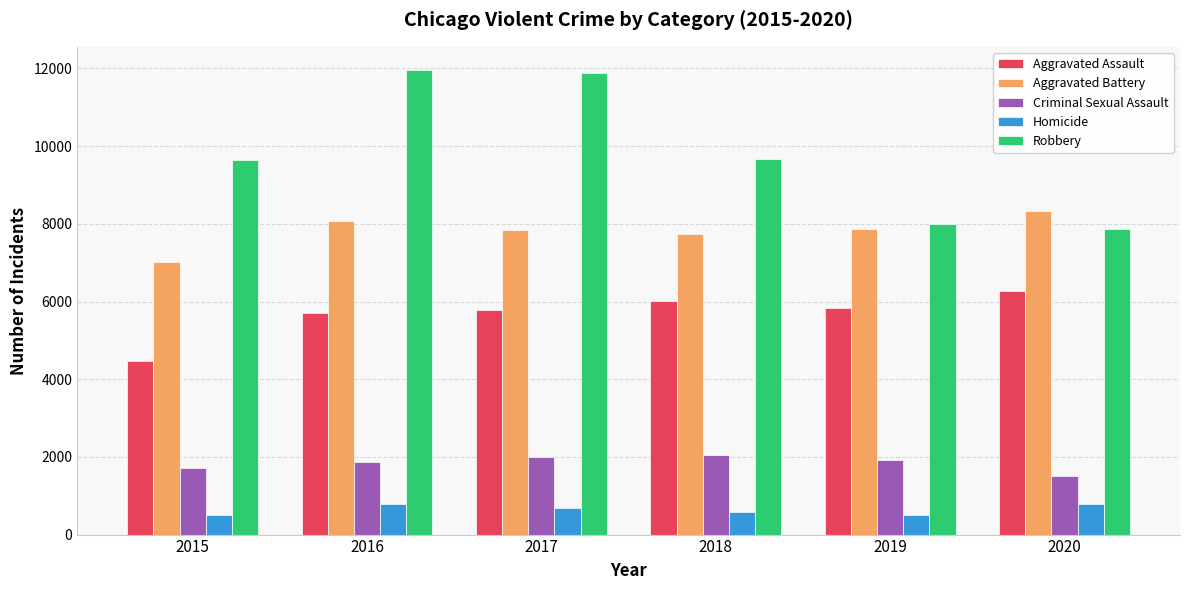

What is the difference between the Aggravated Battery values at 2016 and 2015?

1066